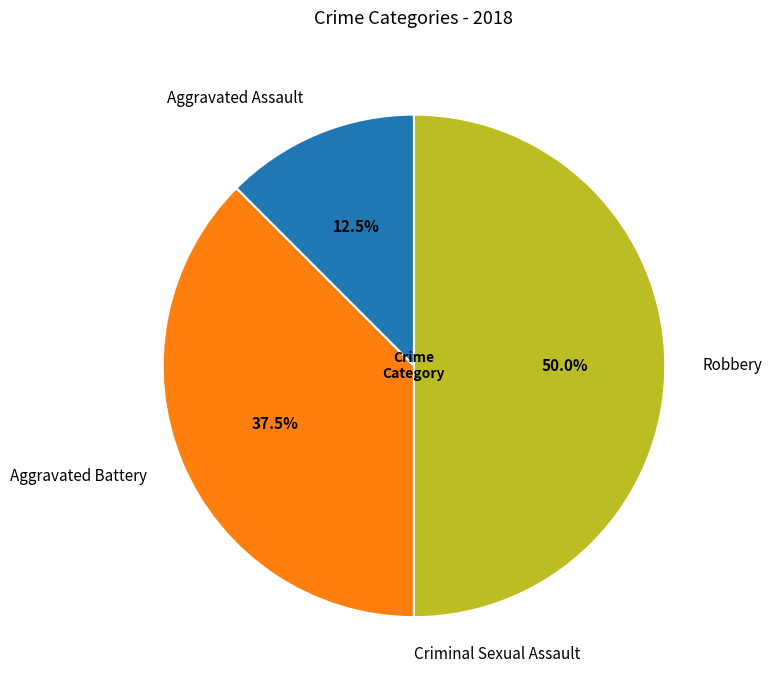

What is the largest slice in the pie chart?

Robbery